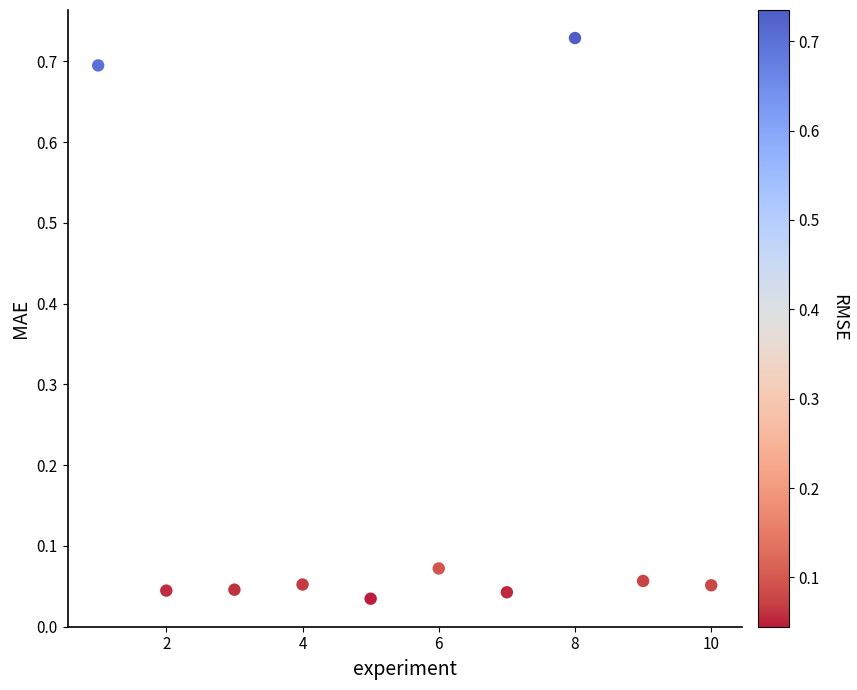

What is the range of X values (max minus min)?

9.0